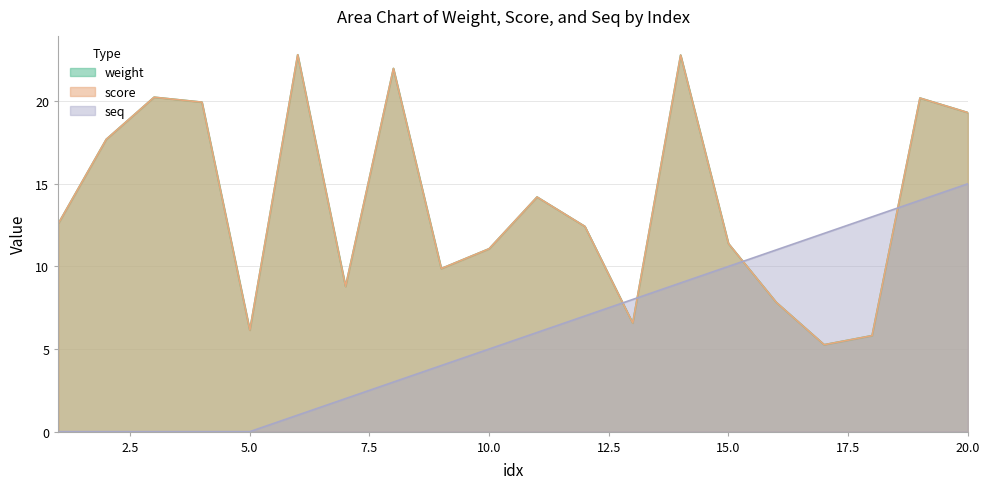

List the series in order of their peak value, highest first.

weight, score, seq